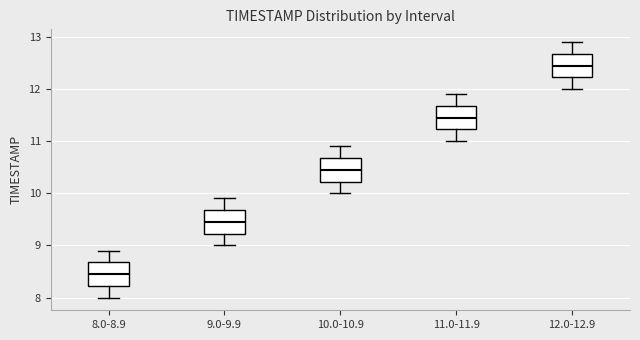

Reading left to right, transcribe this box plot: for each box, give where its median line is, the range the box spans, and where its two whiskers end, as read against the y-axis. The values are not printed on the chart, so give them approximately, as read against the axis.

8.0-8.9: median 8.5, box 8.2 to 8.7, whiskers 8.0 to 8.9
9.0-9.9: median 9.5, box 9.2 to 9.7, whiskers 9.0 to 9.9
10.0-10.9: median 10.5, box 10.2 to 10.7, whiskers 10.0 to 10.9
11.0-11.9: median 11.5, box 11.2 to 11.7, whiskers 11.0 to 11.9
12.0-12.9: median 12.5, box 12.2 to 12.7, whiskers 12.0 to 12.9